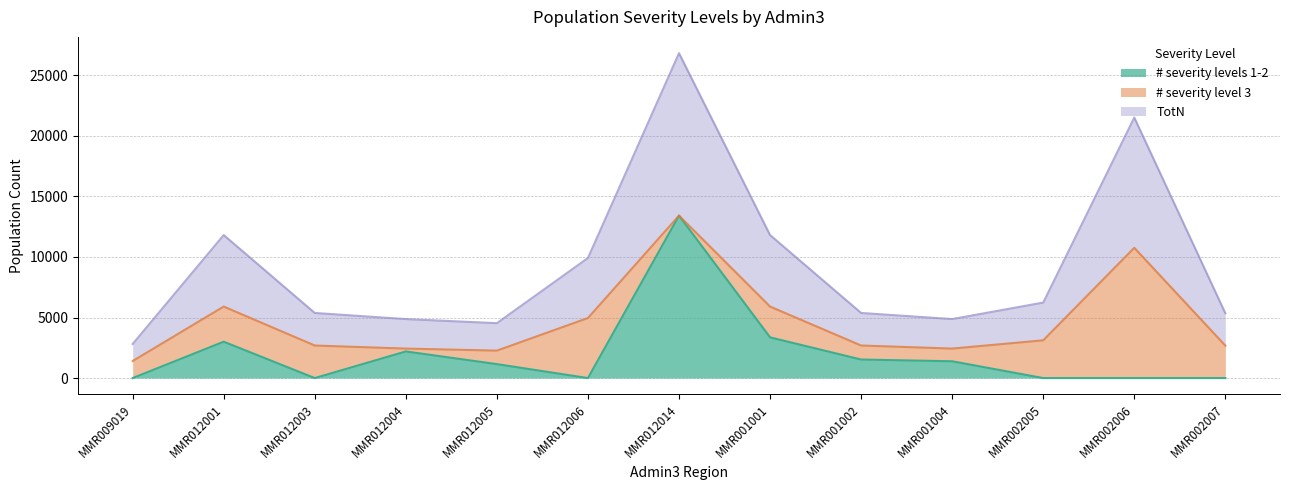

What position from the right is MMR001004?

4